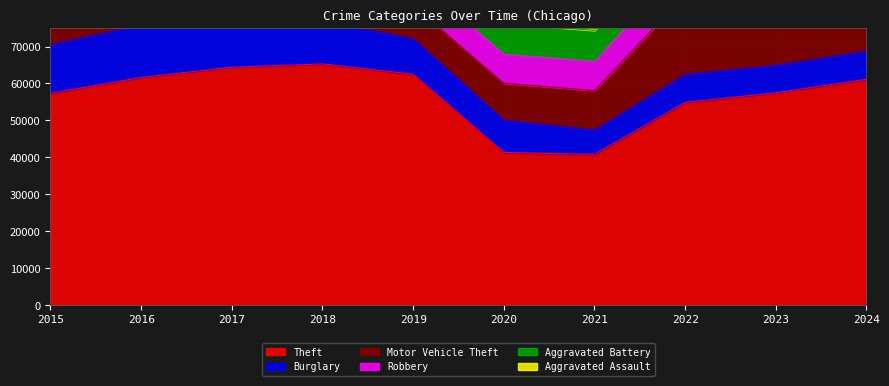

The Burglary series shows 2065 at 2022. True or false?

False